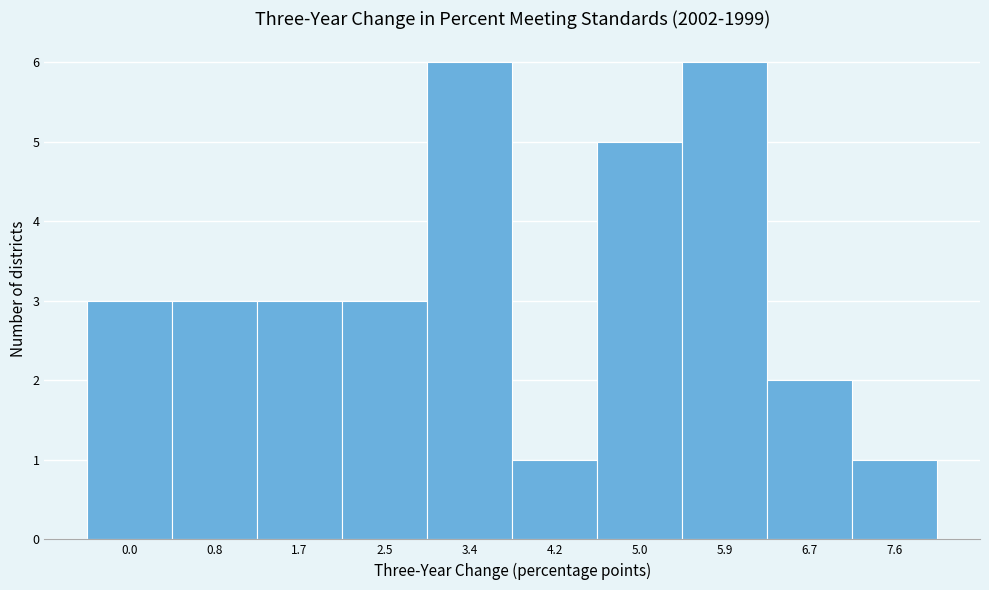

Reading left to right, list all the values displayed in this chart.

0.0=3	0.8=3	1.7=3	2.5=3	3.4=6	4.2=1	5.0=5	5.9=6	6.7=2	7.6=1